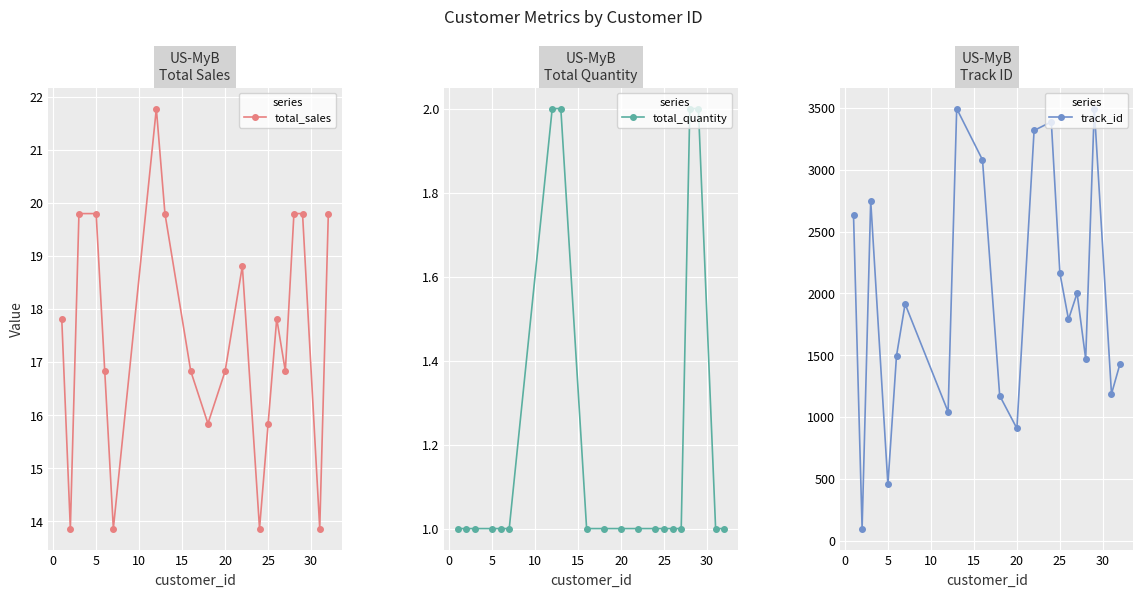

What is the lowest value of the total_sales series?

13.9